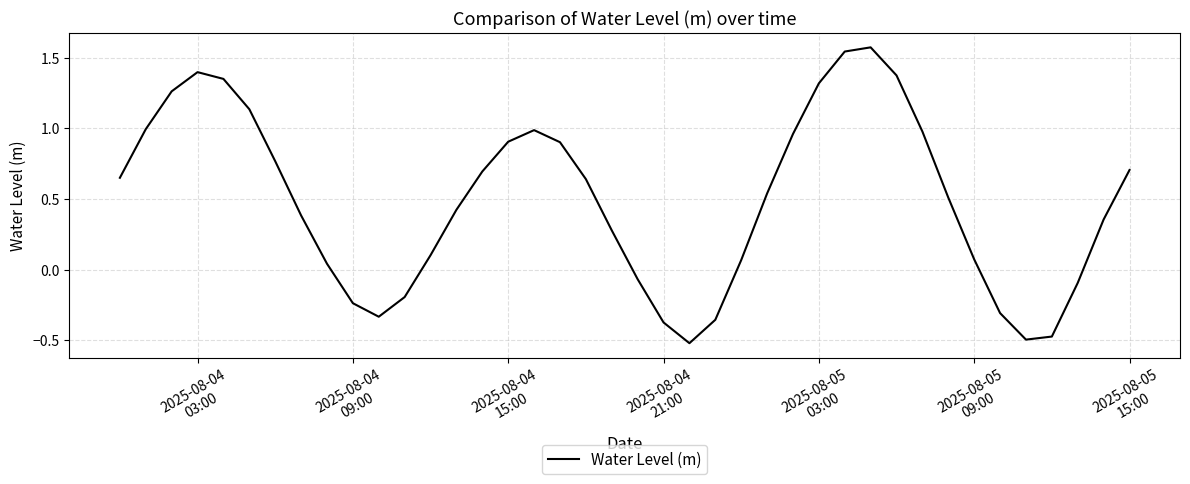

How many values exceed 0?

29